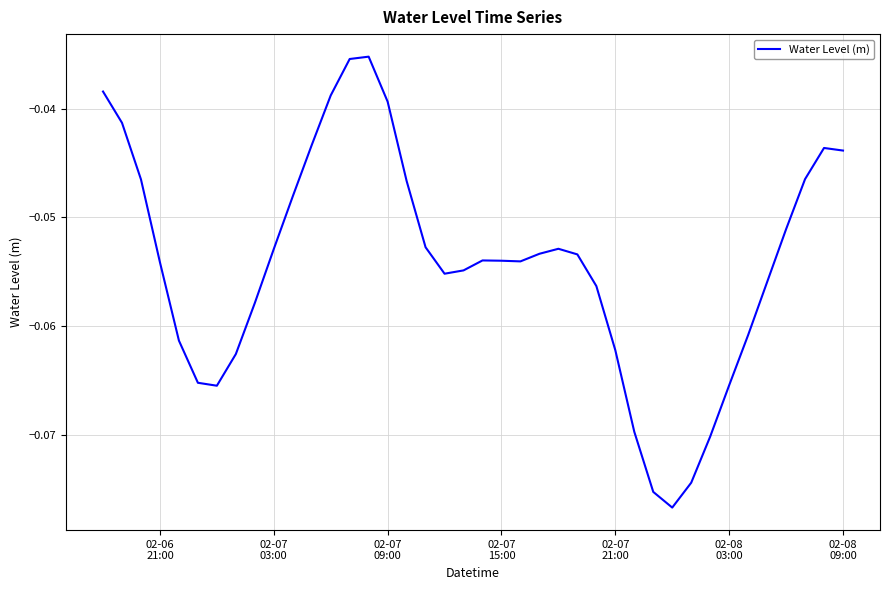

How many lines are shown in the chart?

1